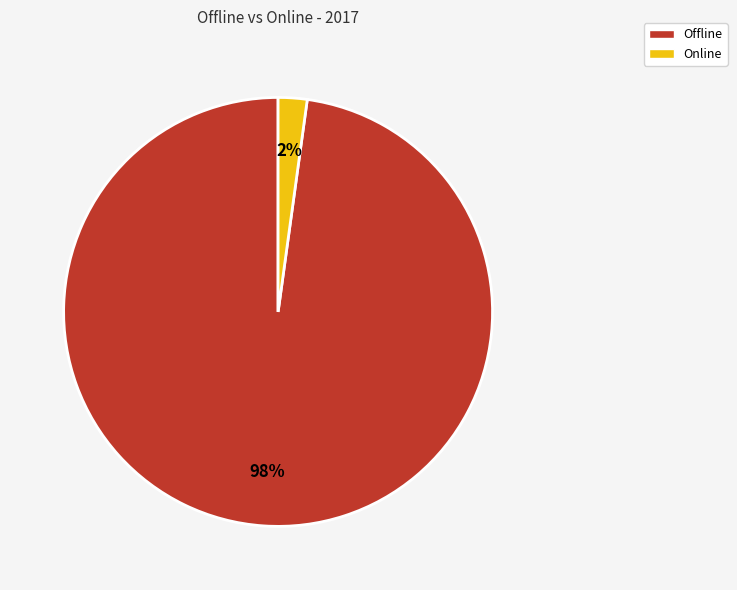

How many segments does this pie chart have?

2